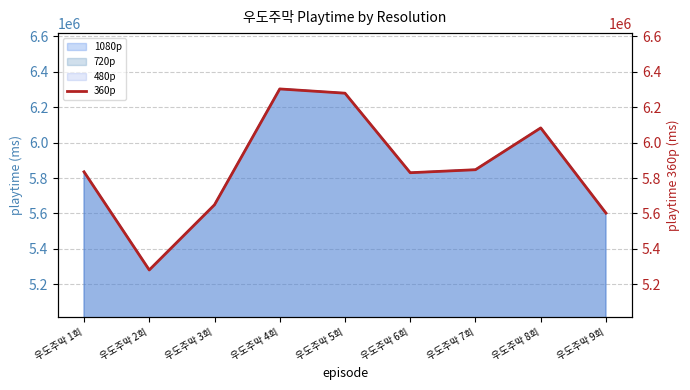

Is it true that the value at 우도주막 7회 is 5847000?

True